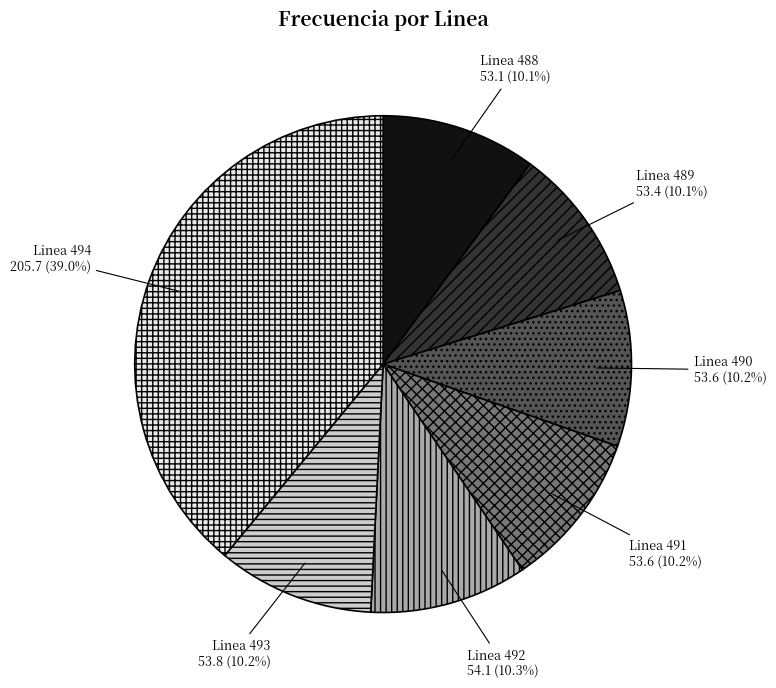

To the nearest percent, what percentage of the pie is Linea 493?

10%